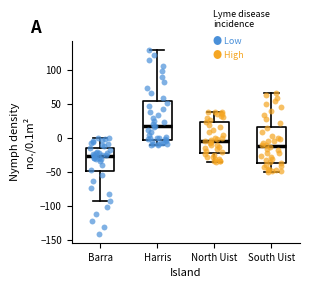

Reading left to right, transcribe this box plot: for each box, give where its median line is, the range the box spans, and where its two whiskers end, as read against the y-axis. The values are not printed on the chart, so give them approximately, as read against the axis.

Barra: median -25, box -50 to -15, whiskers -95 to 0
Harris: median 15, box -5 to 55, whiskers -10 to 130
North Uist: median -5, box -20 to 25, whiskers -35 to 40
South Uist: median -10, box -35 to 15, whiskers -50 to 65